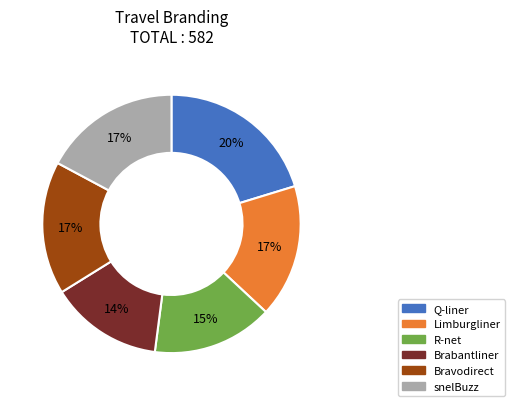

How many slices are in this pie chart?

6